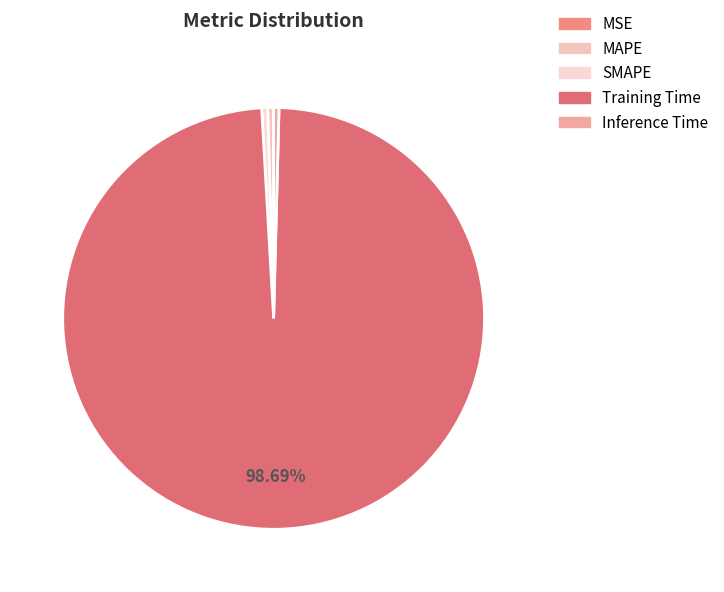

Rank the categories by value from highest to lowest.

Training Time, MAPE, SMAPE, Inference Time, MSE